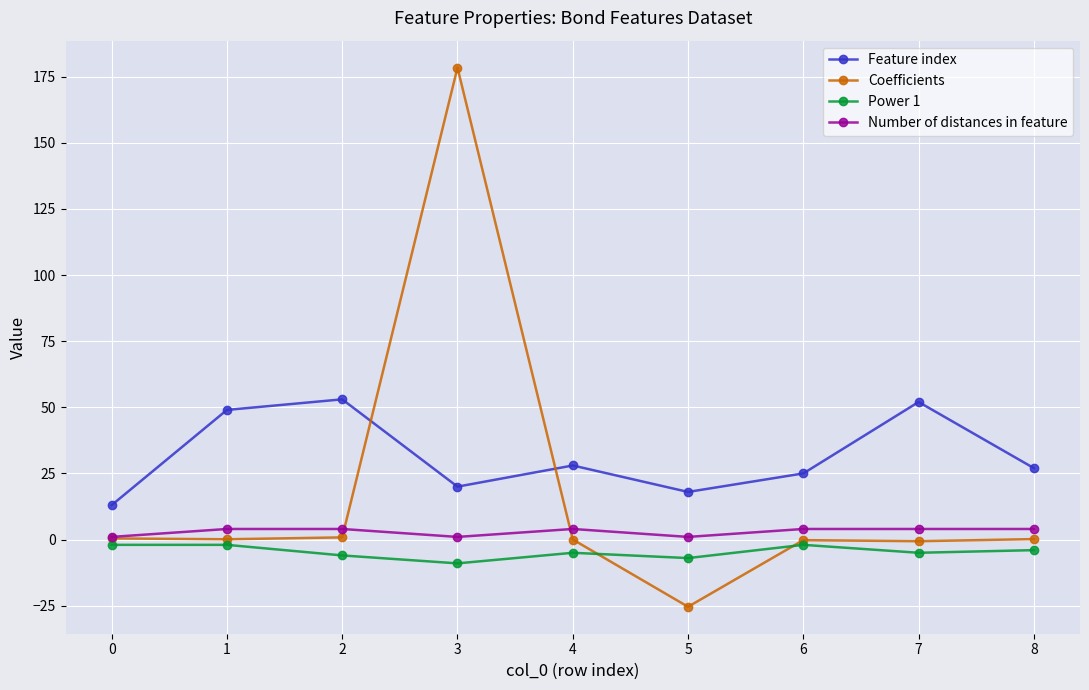

True or false: Power 1 and Feature index cross at least once.

False